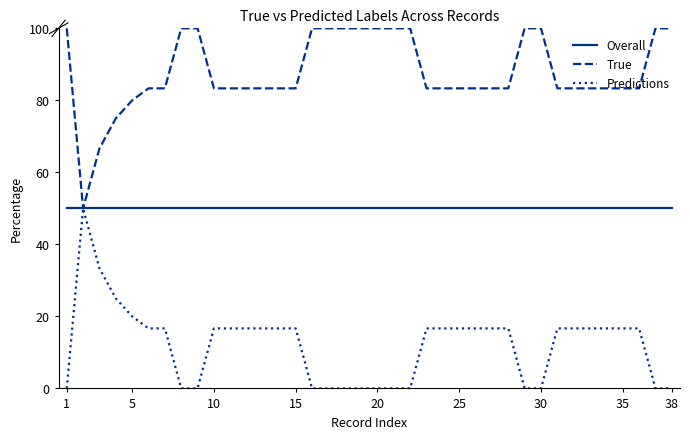

What is the greatest value displayed?

100.0